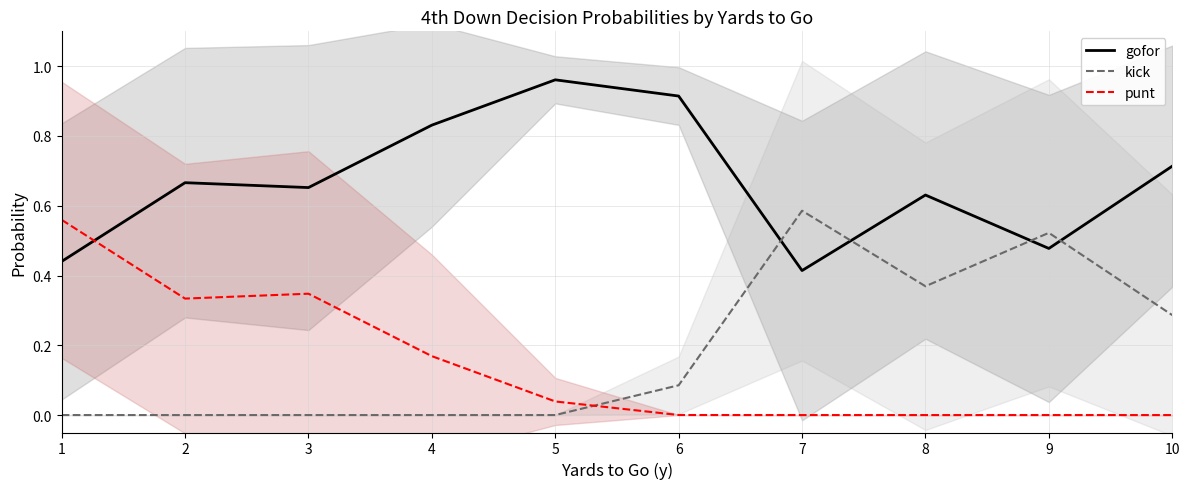

Does the chart have visible grid lines?

Yes